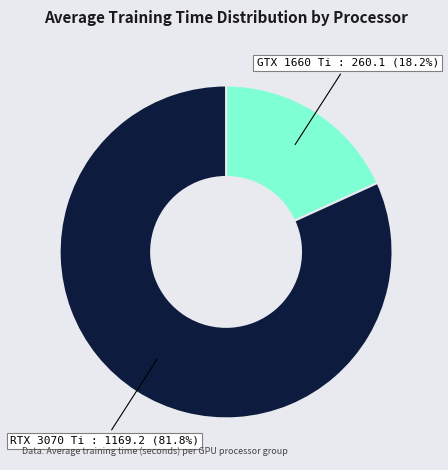

Is there any slice that represents more than half of the pie?

Yes